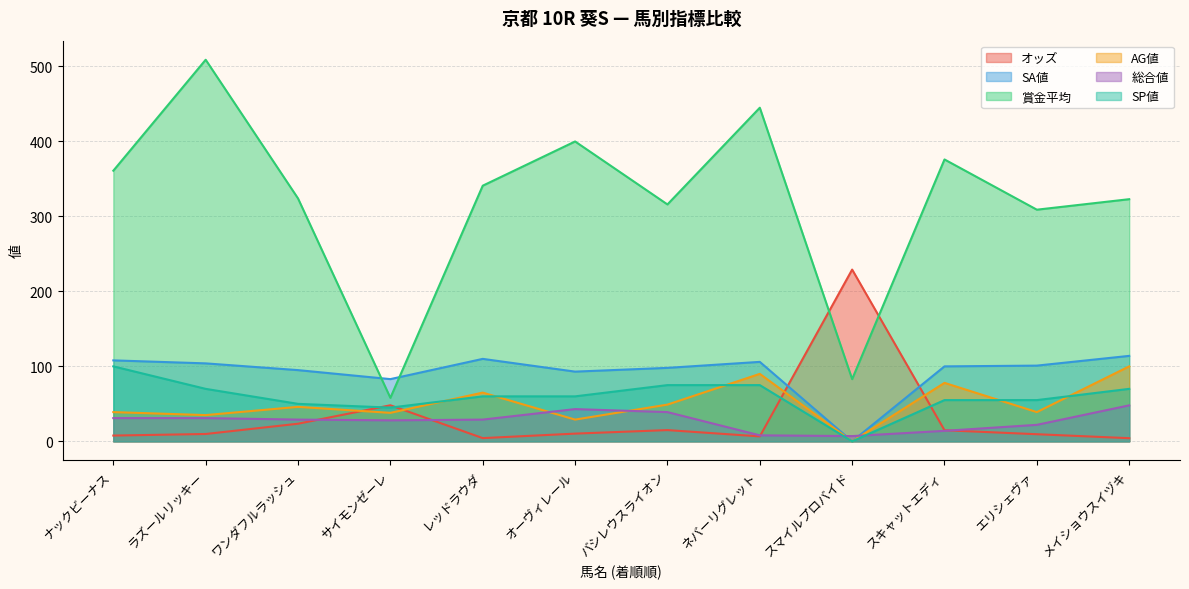

At how many categories does at least one series exceed 34?

12